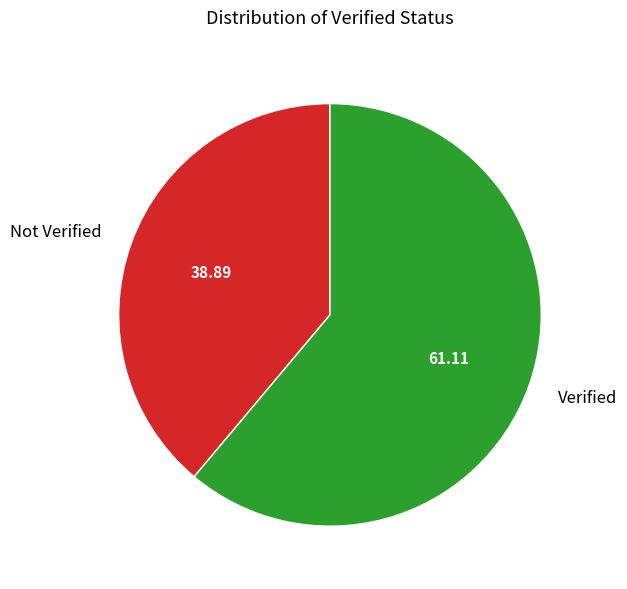

Which slice is the smallest?

Not Verified